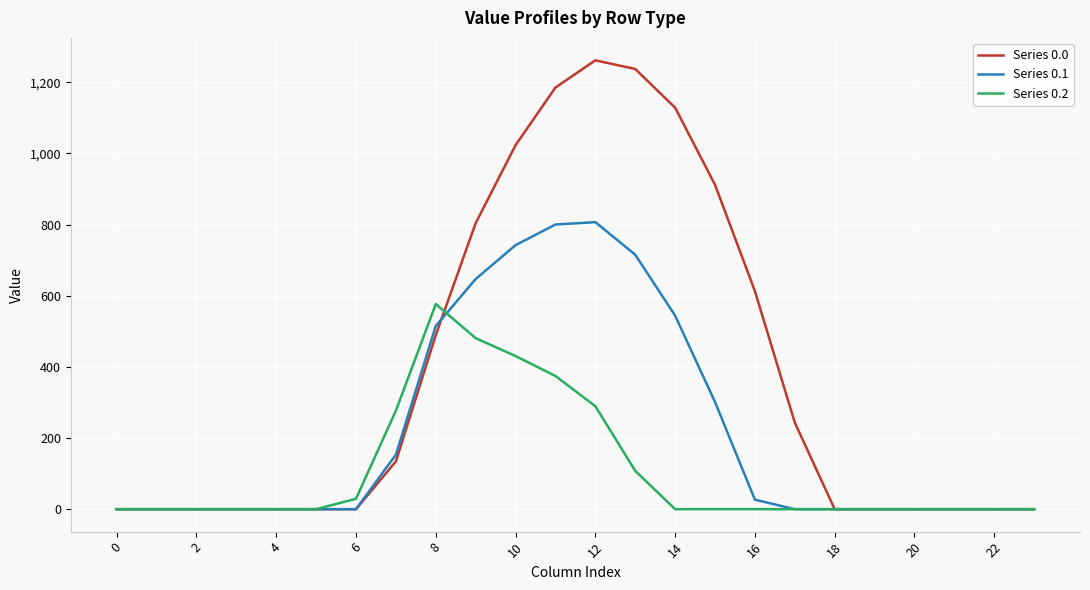

List the series in order of their peak value, highest first.

Series 0.0, Series 0.1, Series 0.2